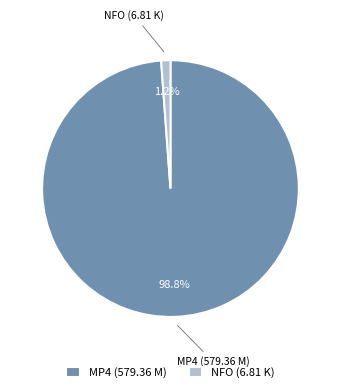

What is the majority slice?

MP4 (579.36 M)